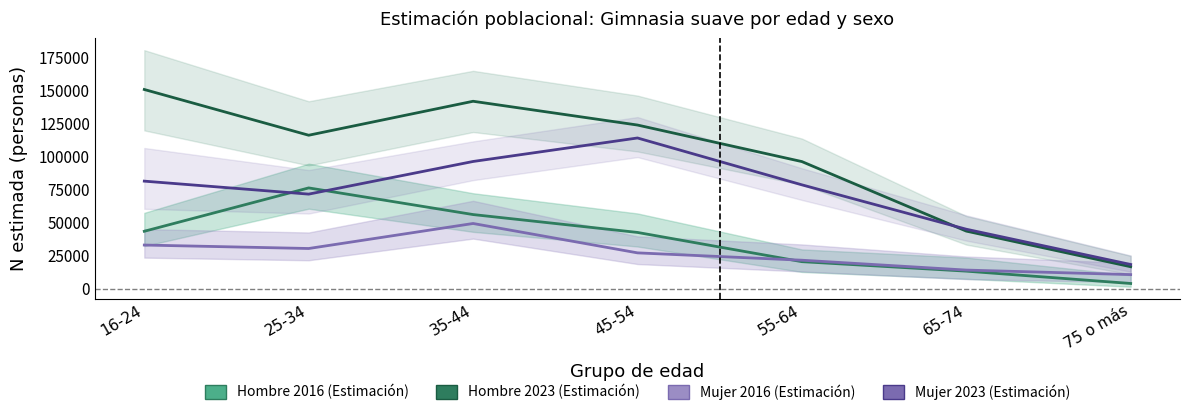

Reading right to left, extract all data points from this chart.

Hombre 2016: 75 o más=4046	65-74=13381	55-64=20543	45-54=42642	35-44=56163	25-34=76314	16-24=43523
Hombre 2023: 75 o más=16718	65-74=43651	55-64=96221	45-54=123849	35-44=141828	25-34=116140	16-24=150727
Mujer 2016: 75 o más=10767	65-74=14179	55-64=21640	45-54=27198	35-44=49409	25-34=30497	16-24=33112
Mujer 2023: 75 o más=18395	65-74=45078	55-64=78634	45-54=114067	35-44=96298	25-34=71615	16-24=81432